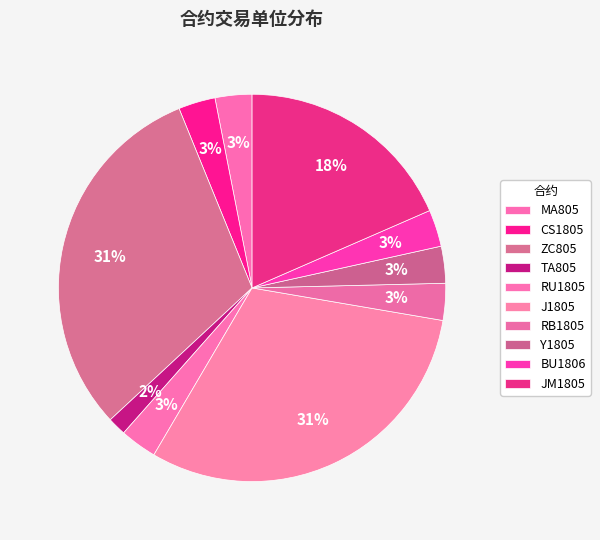

To the nearest percent, what is the difference between the largest and smallest slice percentages?

29%